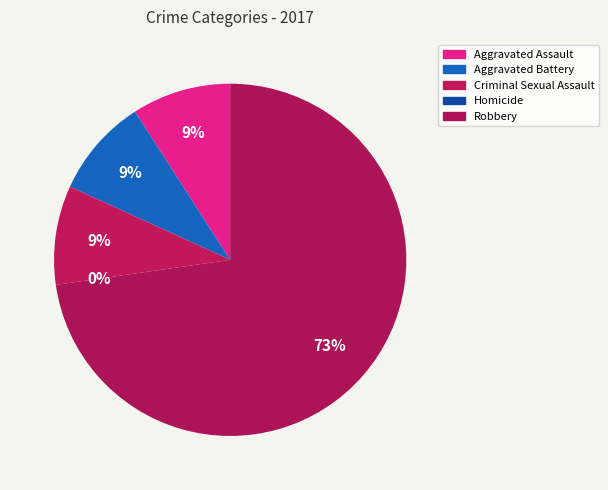

What percentage is the Aggravated Battery slice, to the nearest percent?

9%